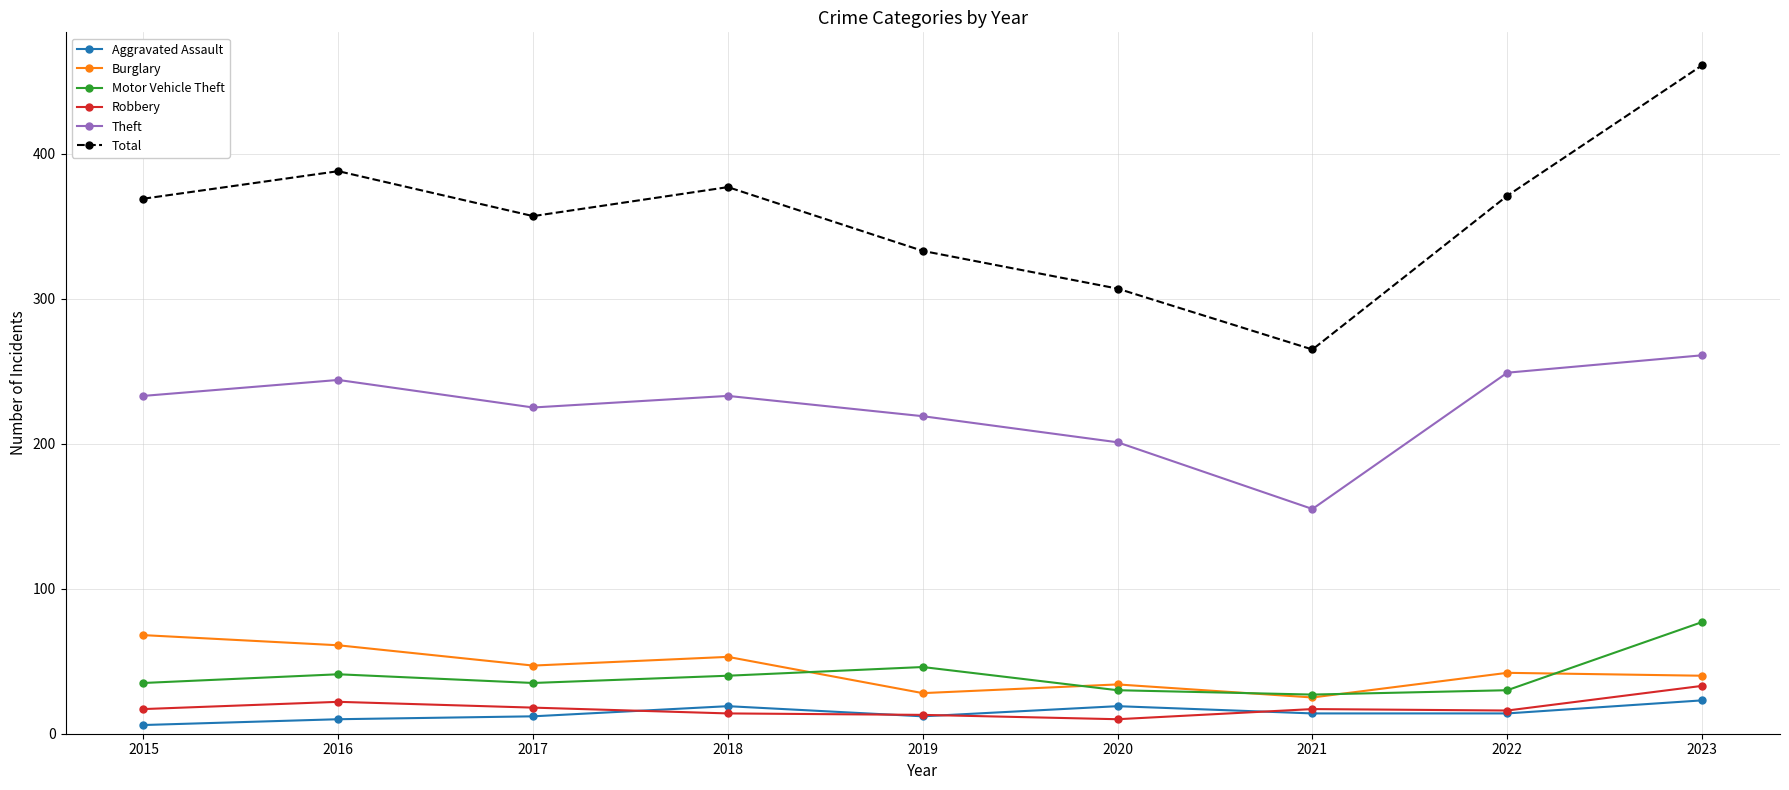

How many values in the Motor Vehicle Theft series are below 35?

3